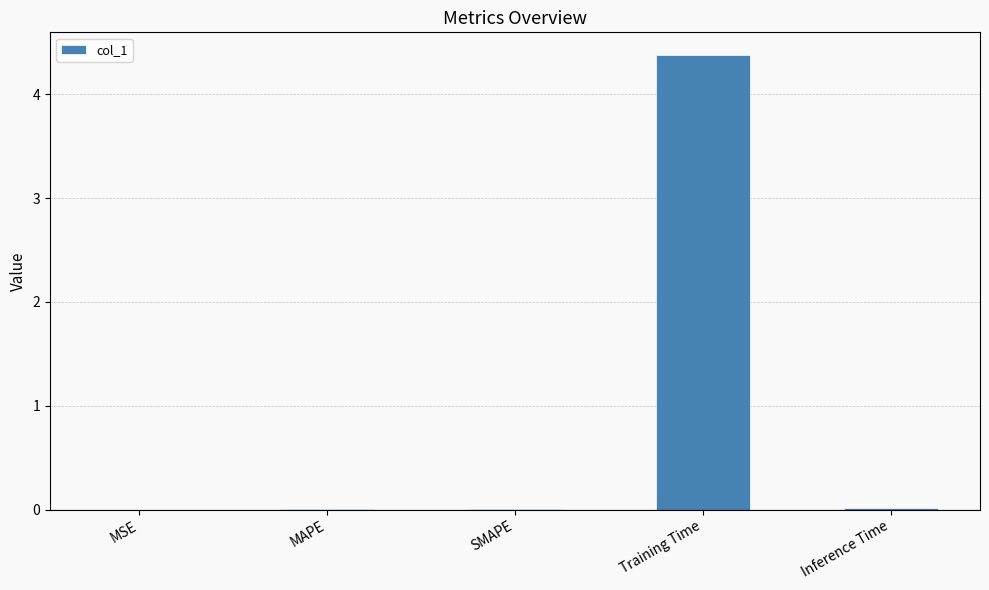

Which label corresponds to the largest value in the chart?

Training Time